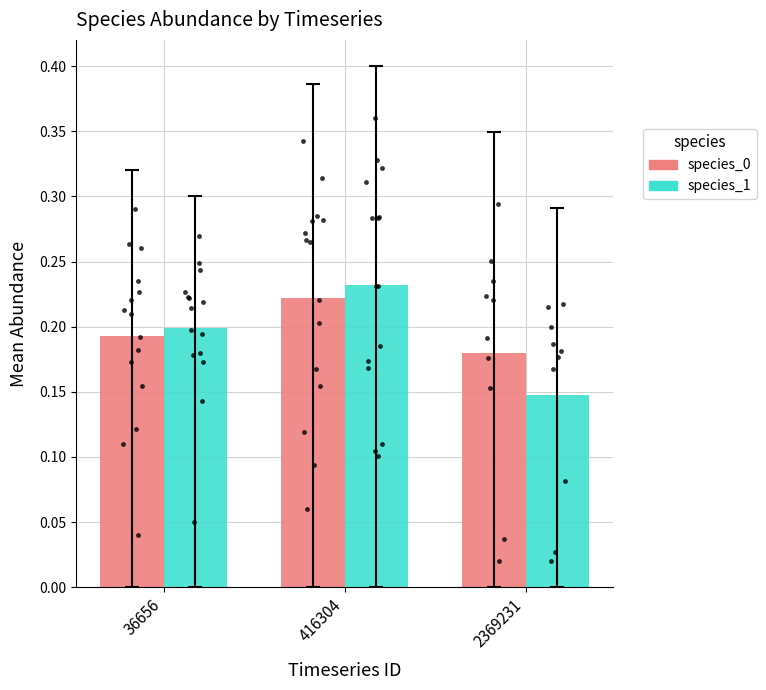

Which series has the largest total across all categories?

species_0